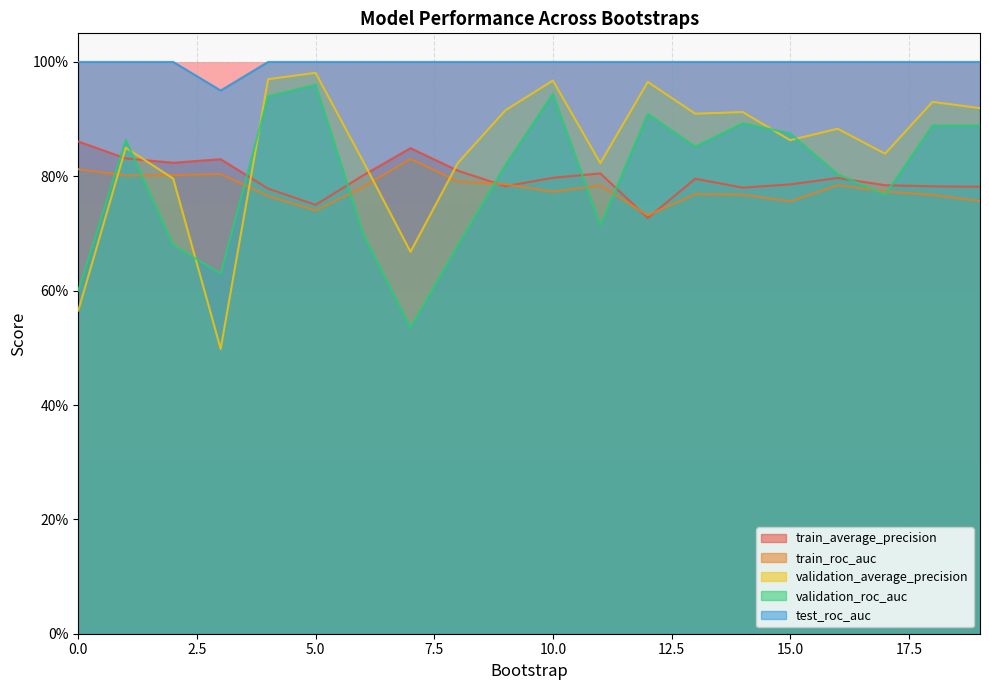

True or false: test_roc_auc and validation_roc_auc cross at least once.

False